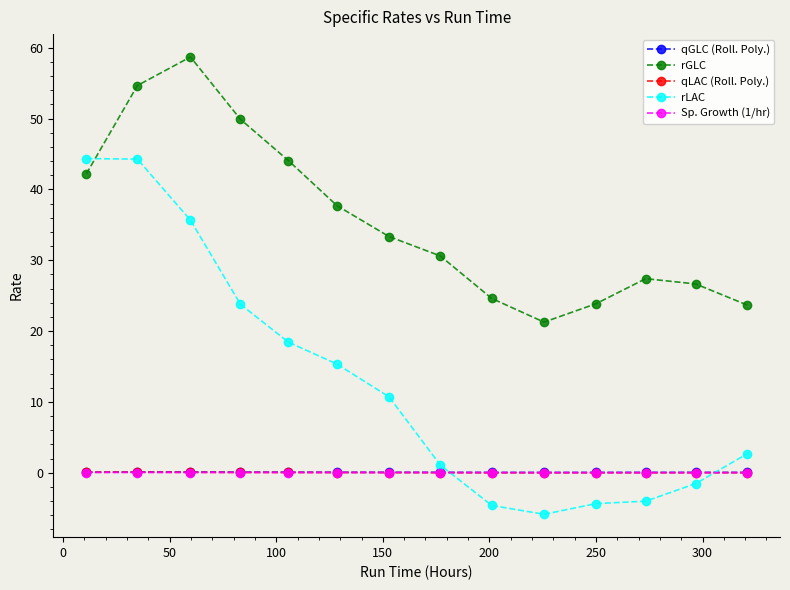

Which series has the largest total across all categories?

rGLC